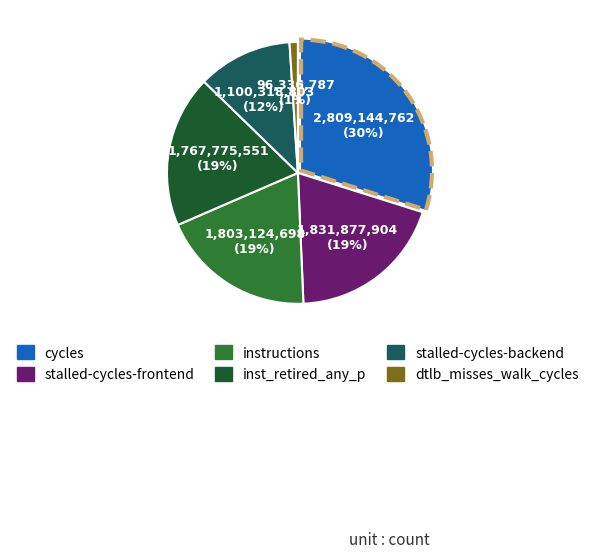

What is the largest slice in the pie chart?

cycles